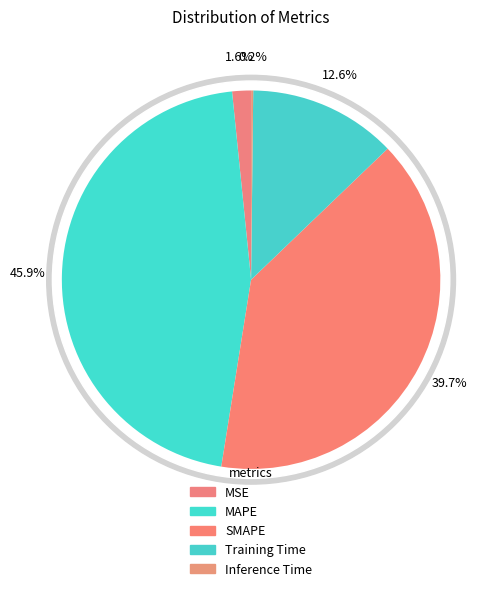

Is Training Time the majority of the pie?

No